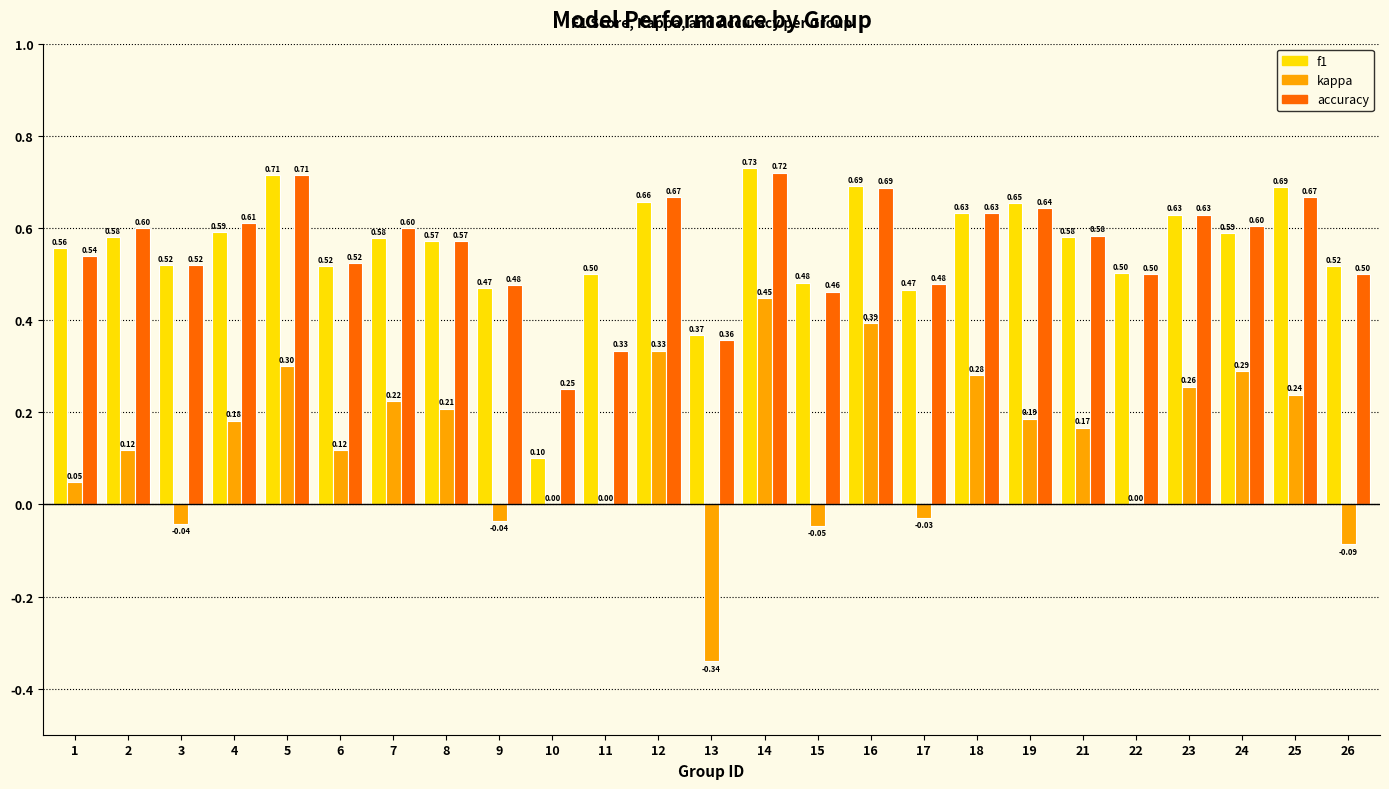

Is the value of f1 at 22 greater than the value of accuracy at 11?

Yes